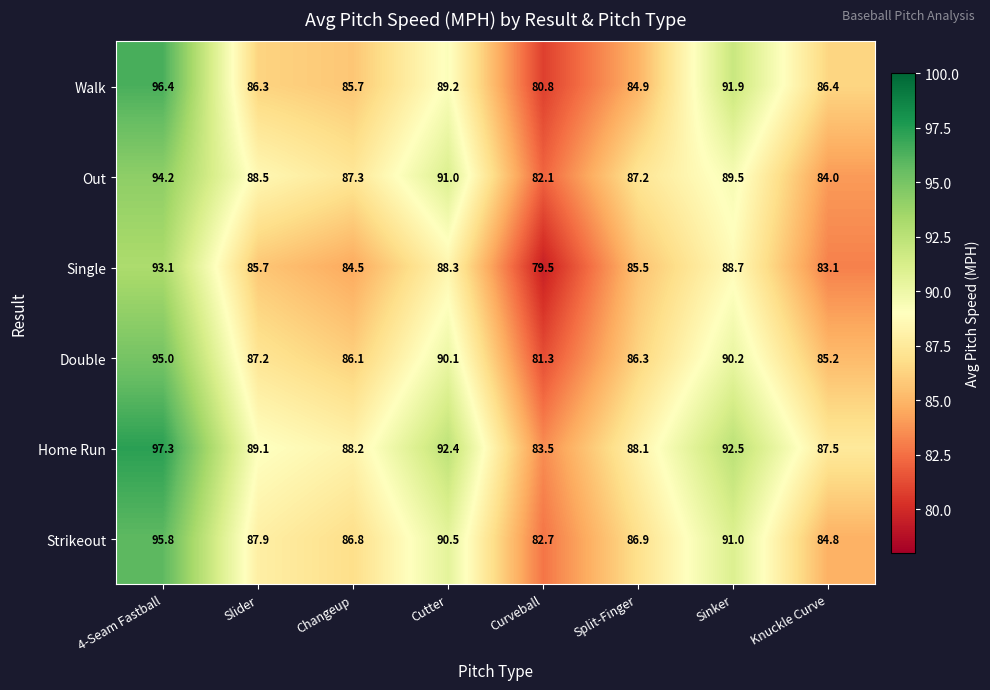

What is the average value of the Out series?

88.0